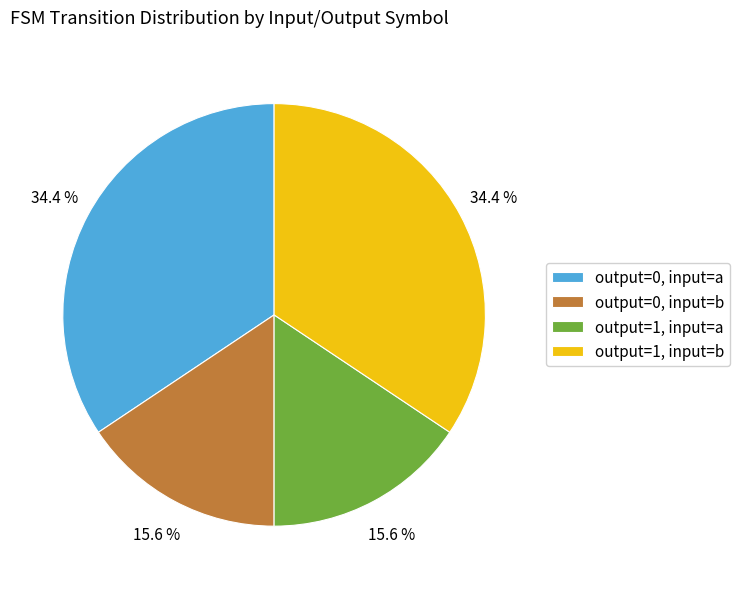

To the nearest percent, what is the difference between the largest and smallest slice percentages?

19%